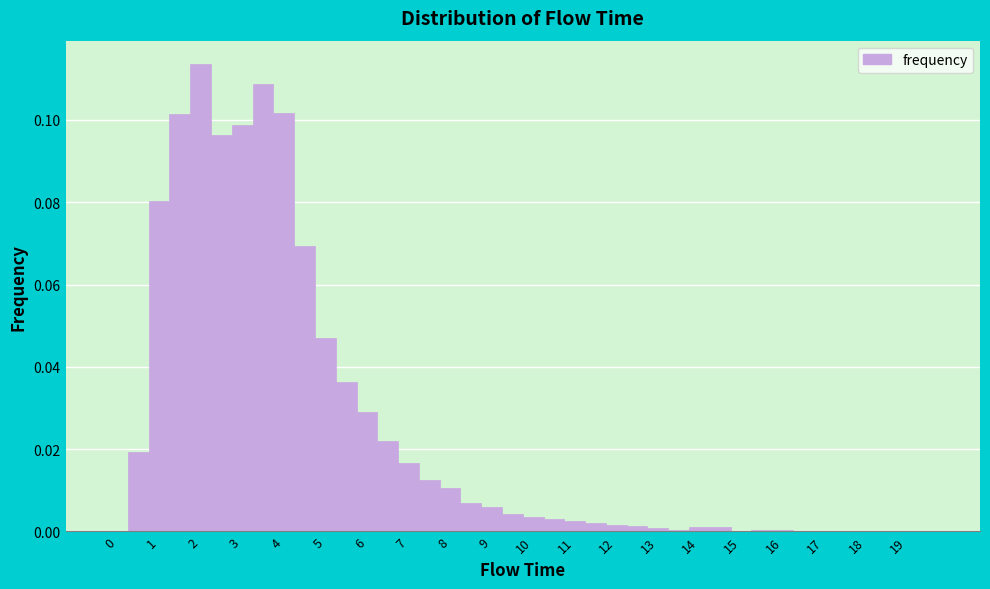

Reading left to right, list every bar in this chart as the range it spans on the x-axis followed by its height. Neither the bar edges nor the heights are printed on the chart, so give them approximately, as read against the axes.

-0.25 to 0.25: 0
0.25 to 0.75: 0.020
0.75 to 1.25: 0.080
1.25 to 1.75: 0.102
1.75 to 2.25: 0.114
2.25 to 2.75: 0.096
2.75 to 3.25: 0.098
3.25 to 3.75: 0.108
3.75 to 4.25: 0.102
4.25 to 4.75: 0.070
4.75 to 5.25: 0.048
5.25 to 5.75: 0.036
5.75 to 6.25: 0.028
6.25 to 6.75: 0.022
6.75 to 7.25: 0.016
7.25 to 7.75: 0.012
7.75 to 8.25: 0.010
8.25 to 8.75: 0.008
8.75 to 9.25: 0.006
9.25 to 9.75: 0.004
9.75 to 10.25: 0.004
10.25 to 10.75: 0.004
10.75 to 11.25: 0.002
11.25 to 11.75: 0.002
11.75 to 12.25: under 0.002
12.25 to 12.75: under 0.002
12.75 to 13.25: under 0.002
13.25 to 13.75: under 0.002
13.75 to 14.25: under 0.002
14.25 to 14.75: under 0.002
14.75 to 15.25: under 0.002
15.25 to 15.75: under 0.002
15.75 to 16.25: under 0.002
16.25 to 16.75: under 0.002
16.75 to 17.25: under 0.002
17.25 to 17.75: under 0.002
17.75 to 18.25: under 0.002
18.25 to 18.75: 0
18.75 to 19.25: under 0.002
19.25 to 19.75: under 0.002